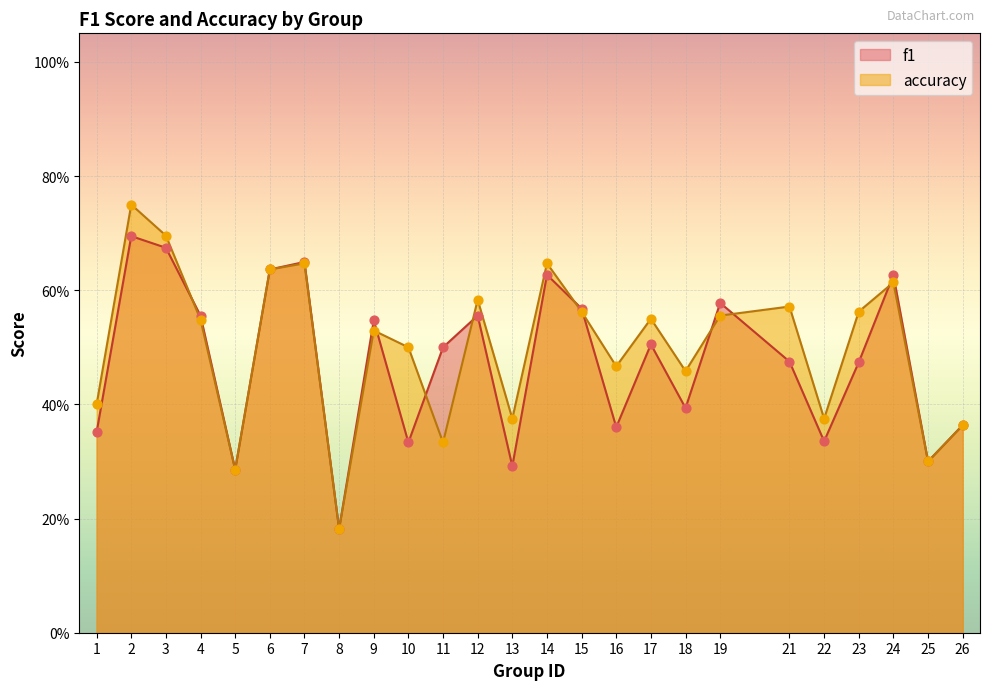

Which series reaches the maximum Y coordinate?

accuracy